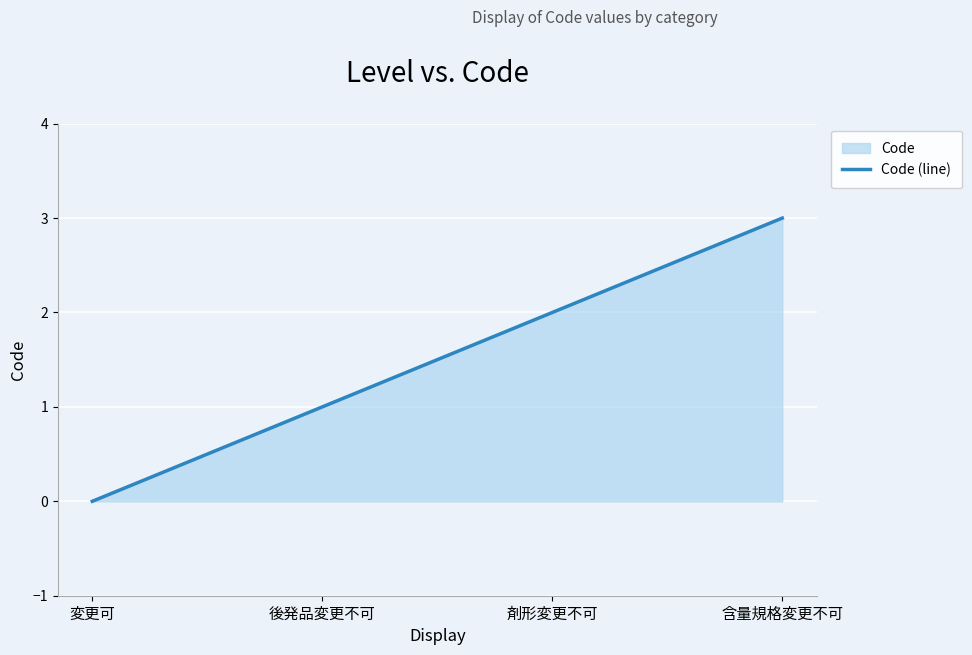

Reading left to right, what are all the values shown in this chart?

0	1	2	3